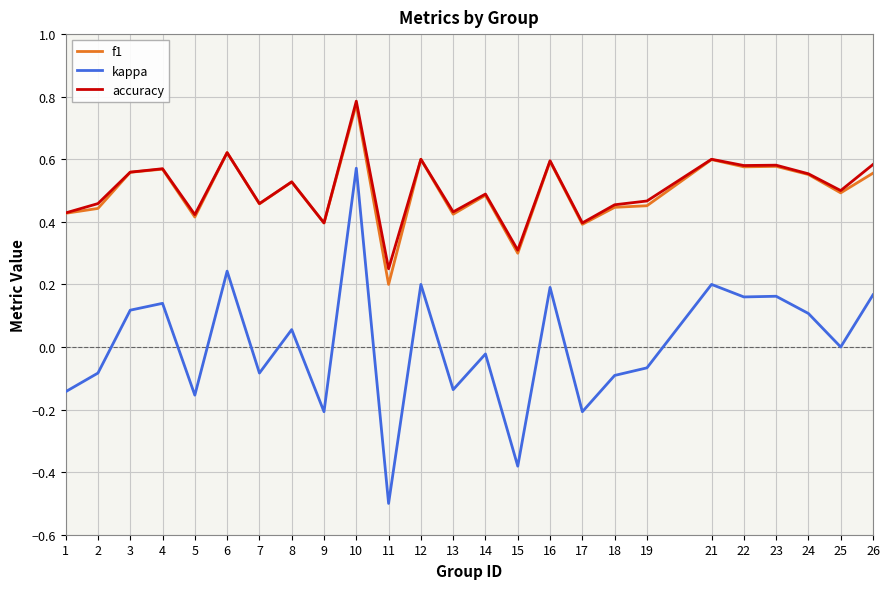

Which series changed the most between 1 and 8?

kappa